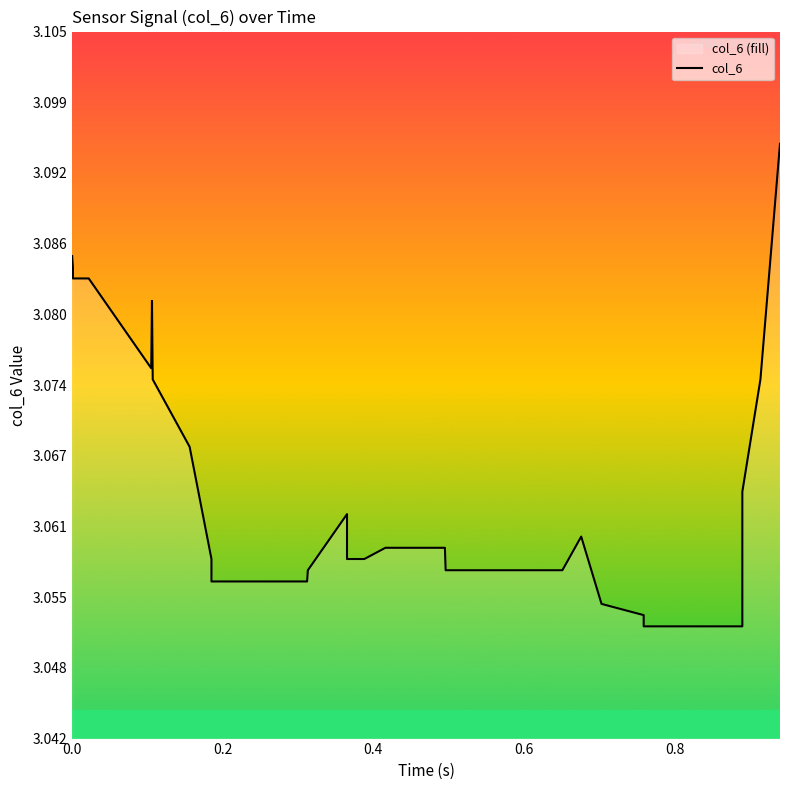

True or false: there are more than 2 points higher than both neighbors.

True